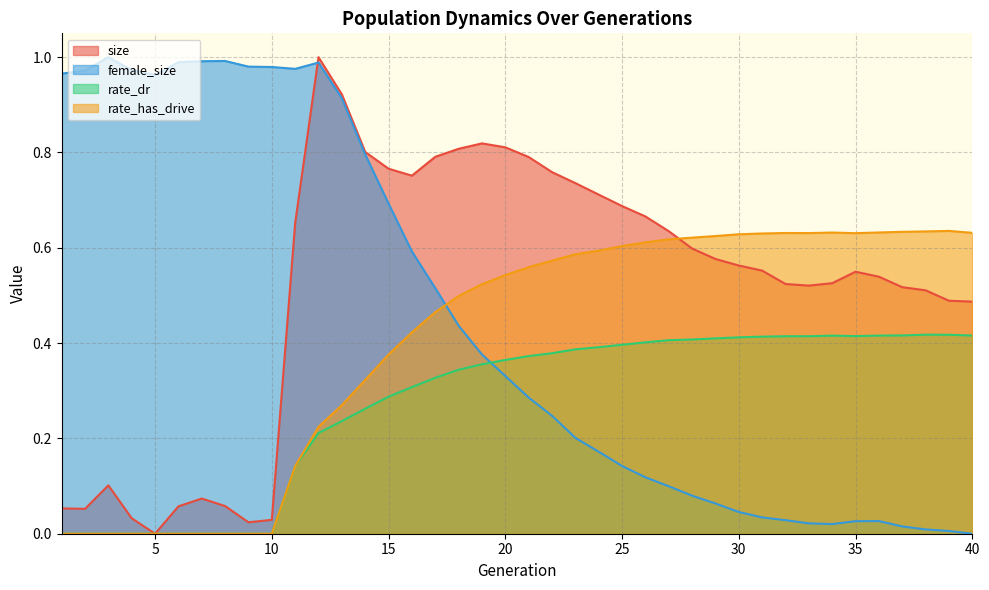

Which series has the largest total across all categories?

size